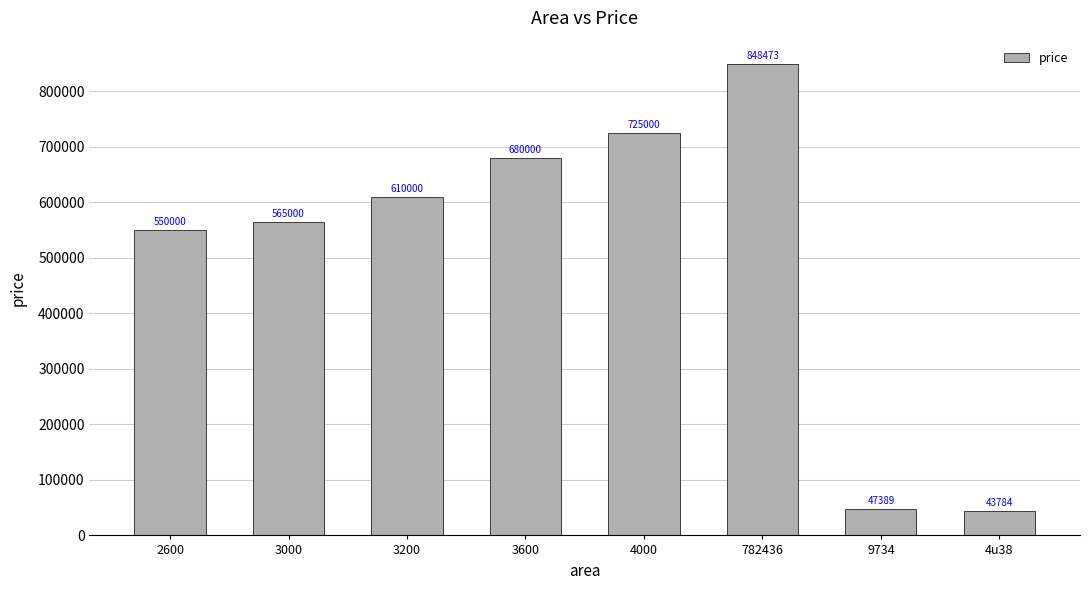

What is the label of the 3rd bar from the left?

3200